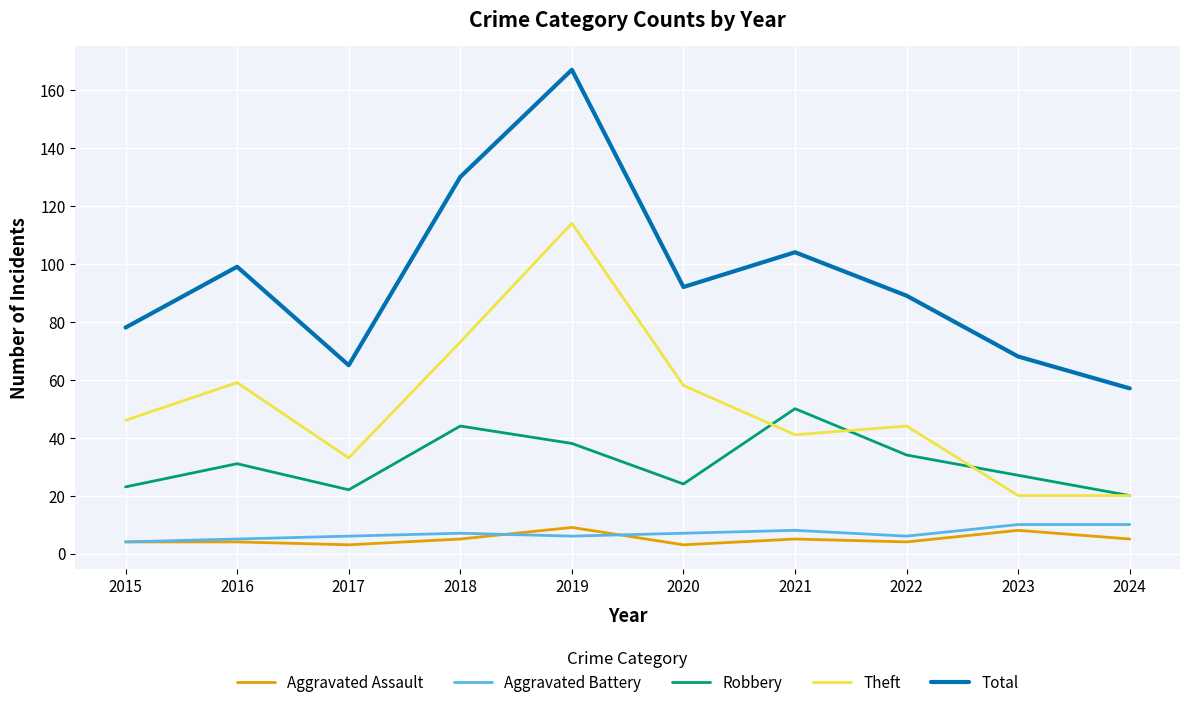

True or false: Aggravated Assault and Theft intersect in this chart.

False